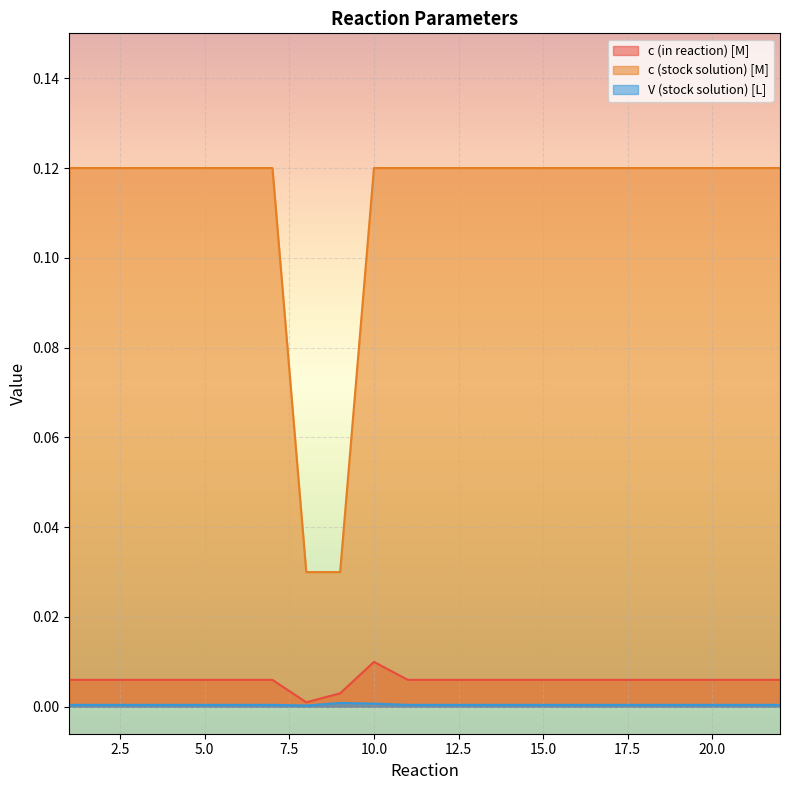

True or false: c (in reaction) [M] has a value of 0.0 at 2.

True